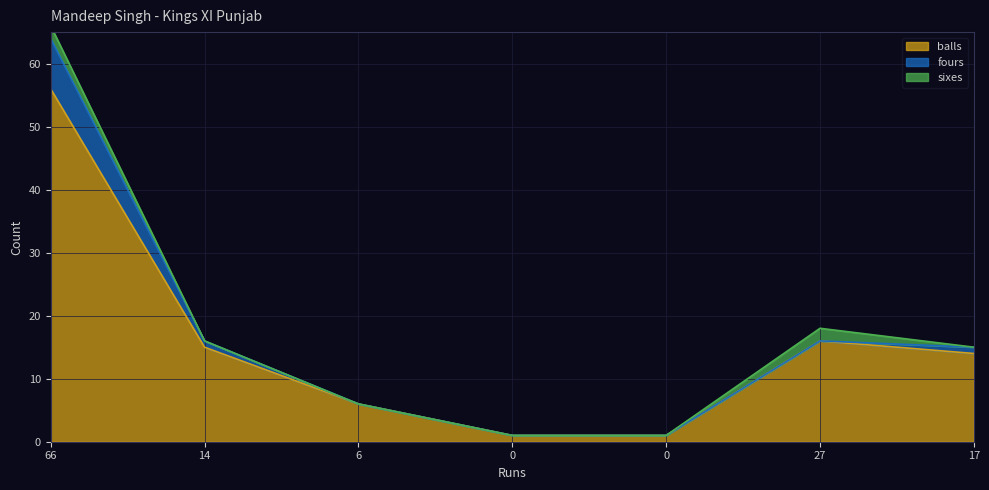

True or false: sixes has a value of 0 at 17.

True